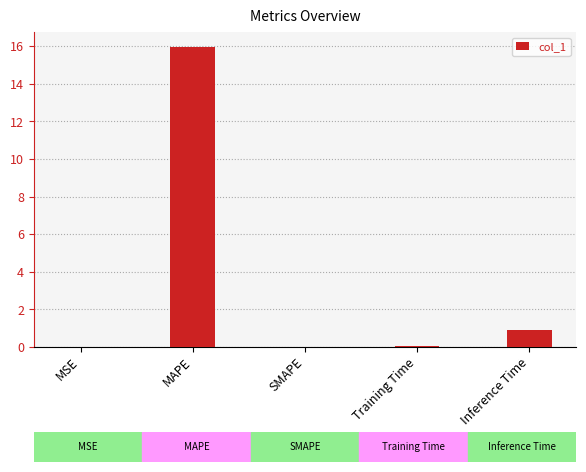

Are the bars horizontal?

No